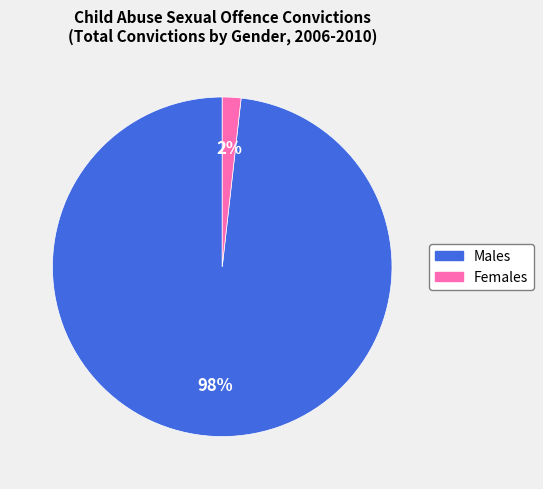

To the nearest percent, what is the average slice percentage?

50%